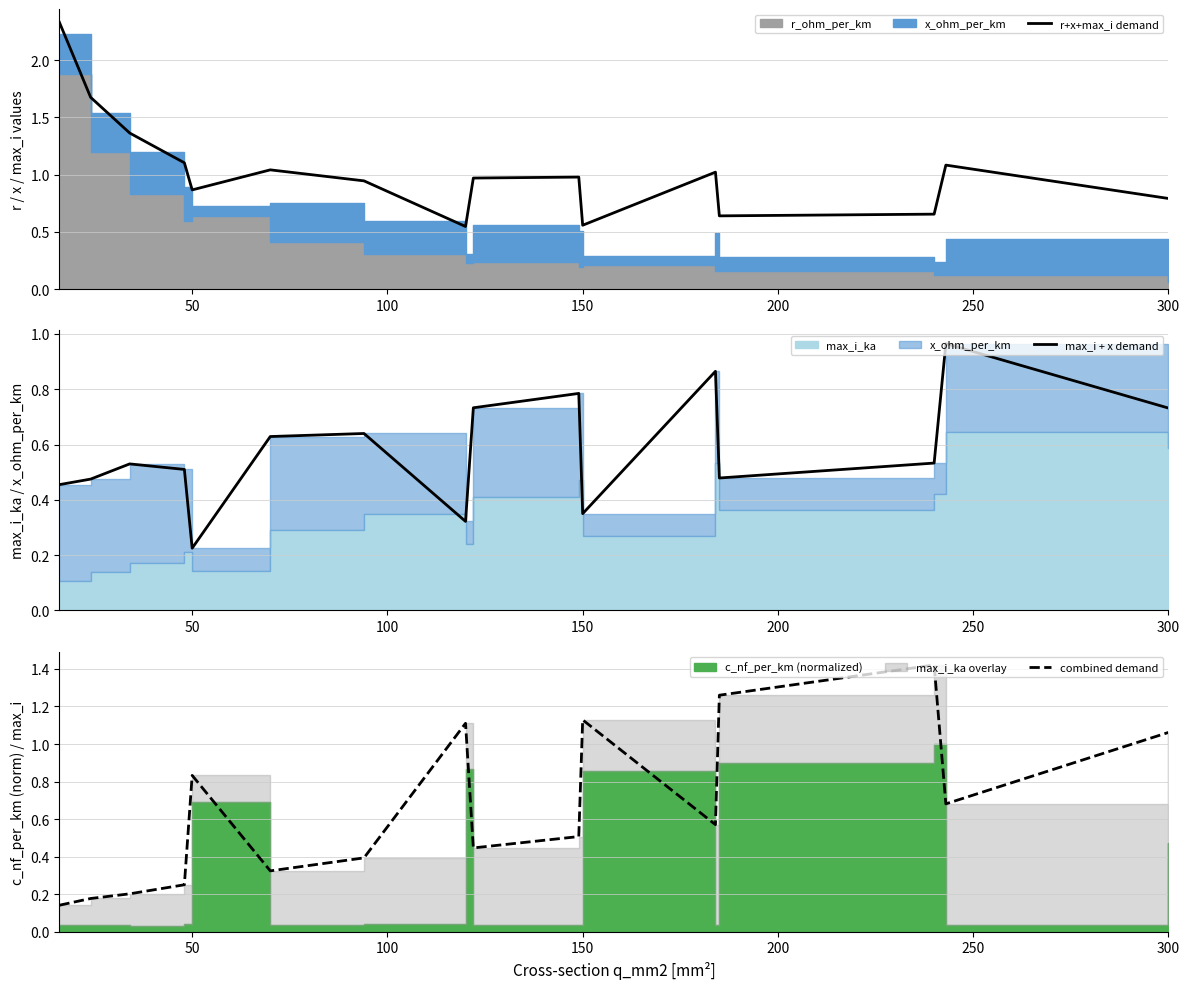

How many lines are shown in the chart?

3